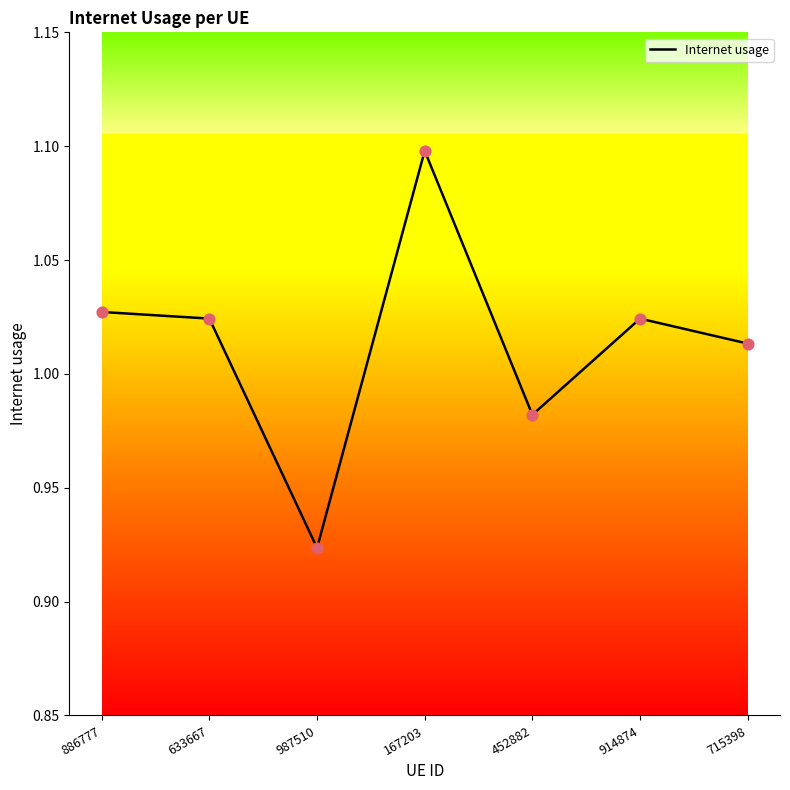

What is the ratio of the value at 167203 to the value at 715398?

1.1